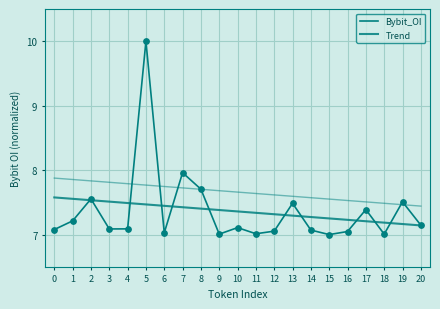

What are all the series names shown in the legend?

Bybit_OI, Trend